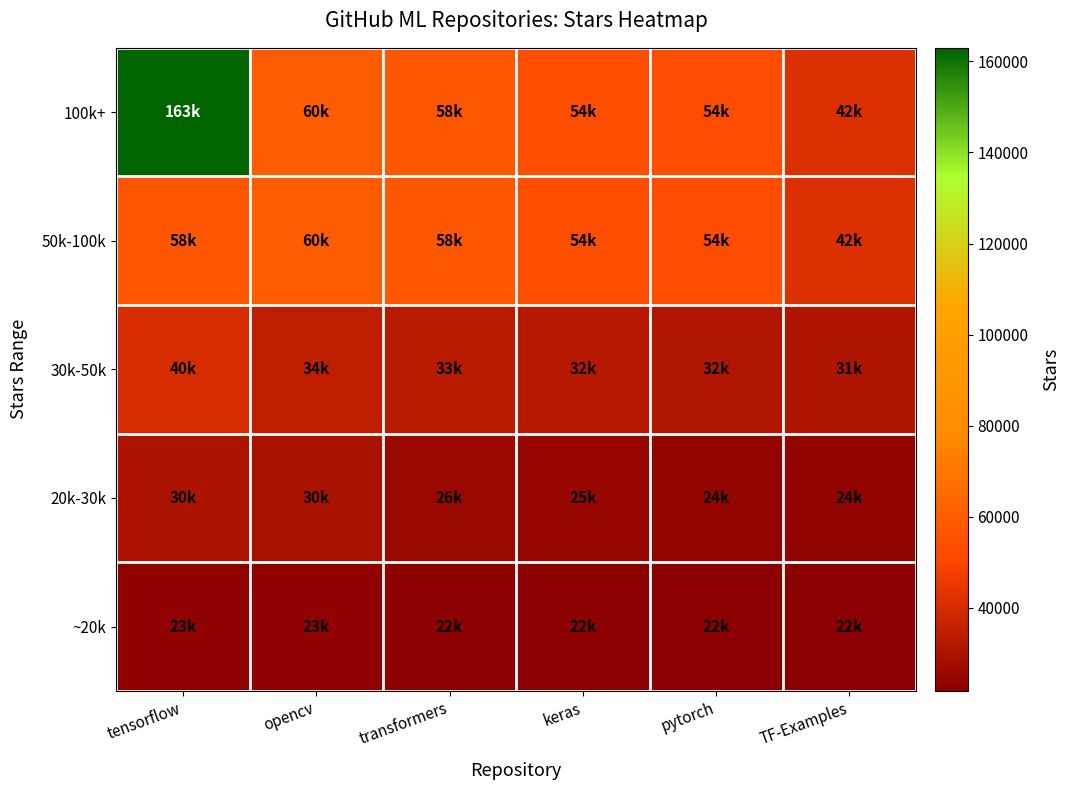

At TF-Examples, list the series in order from largest to smallest.

100k+, 50k-100k, 30k-50k, 20k-30k, ~20k